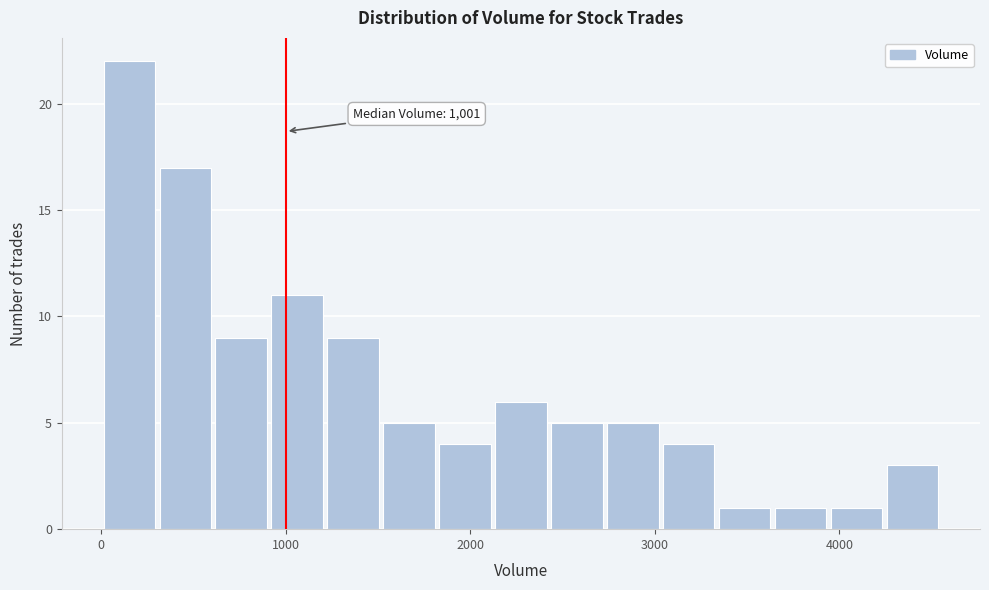

Around what value on the x-axis is the tallest bar? Give the approximate position of its centre, as read against the axis.

200